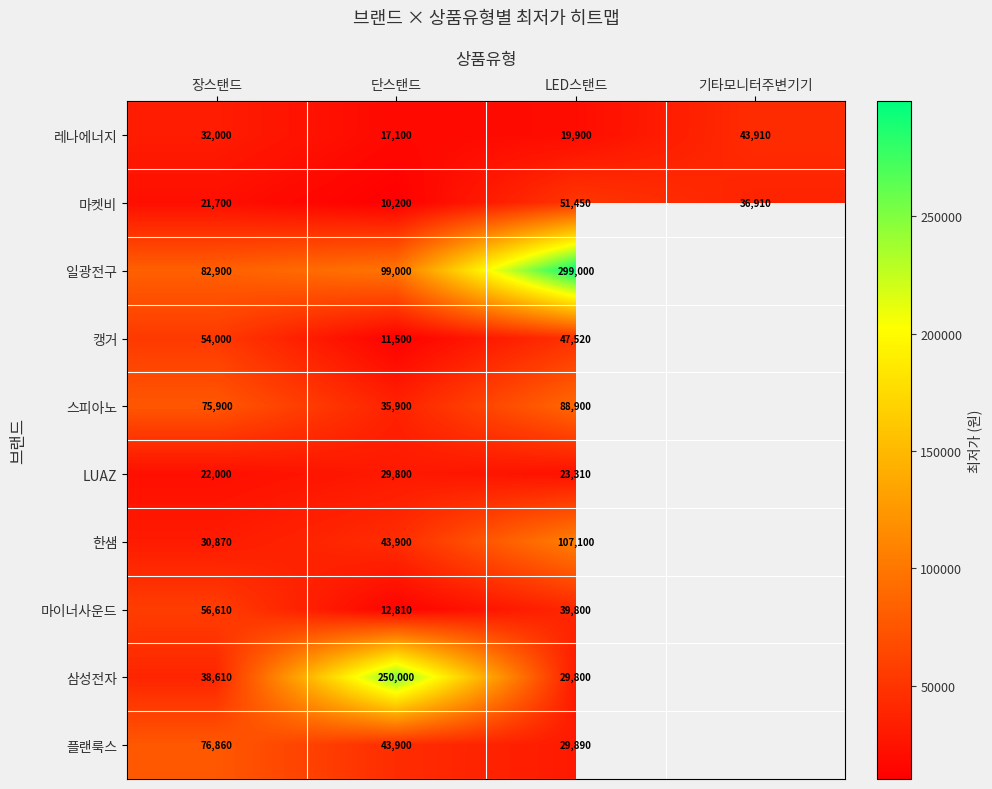

Count the number of data series in this chart.

10